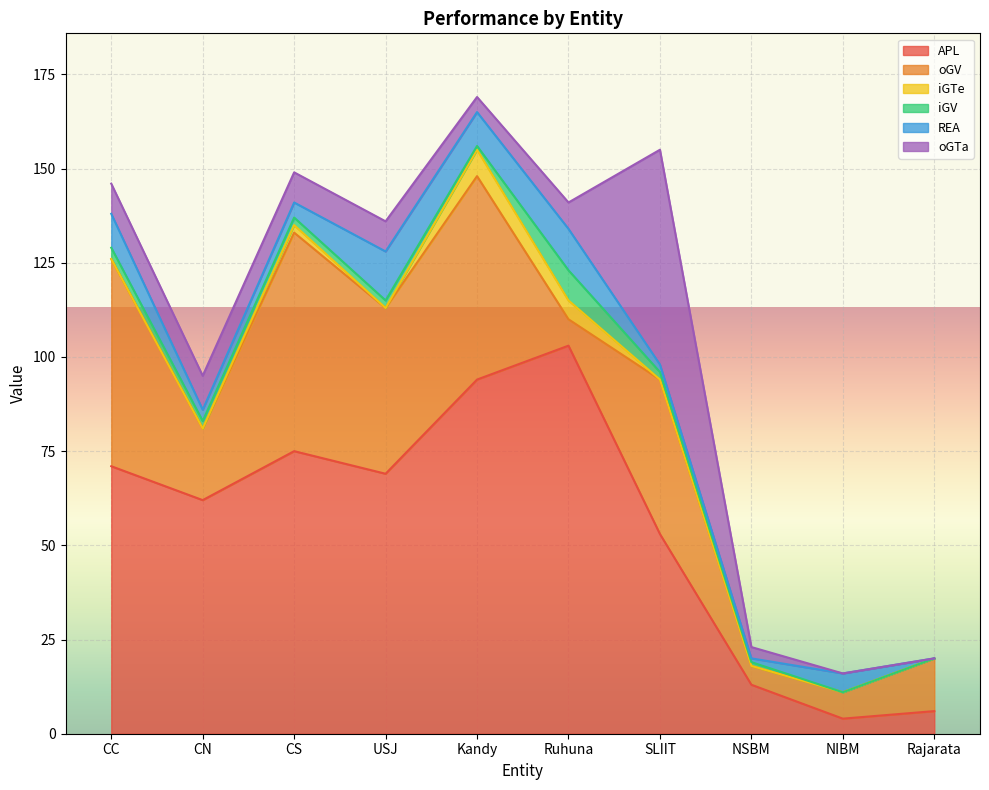

Which series has the largest range (max minus min)?

APL